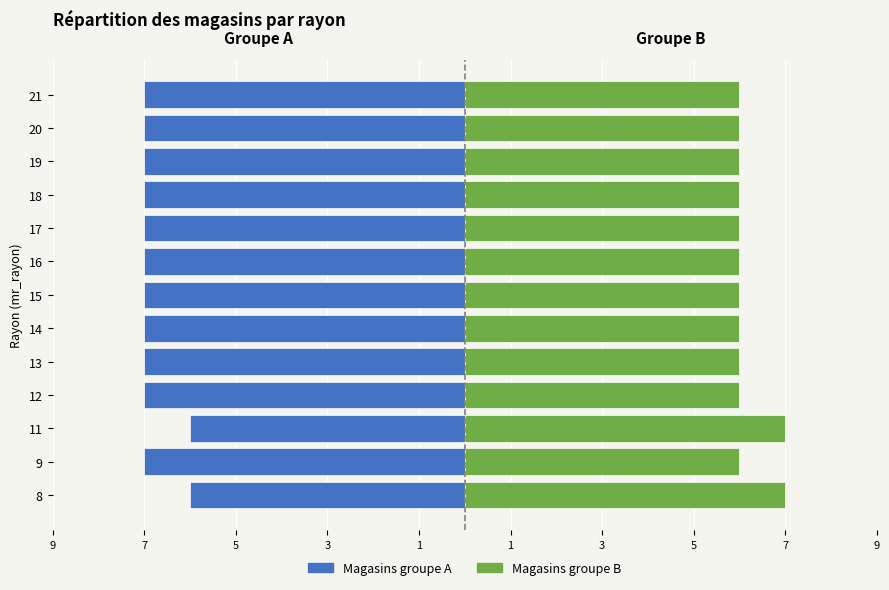

What is the difference between the highest and lowest values at 17?

13